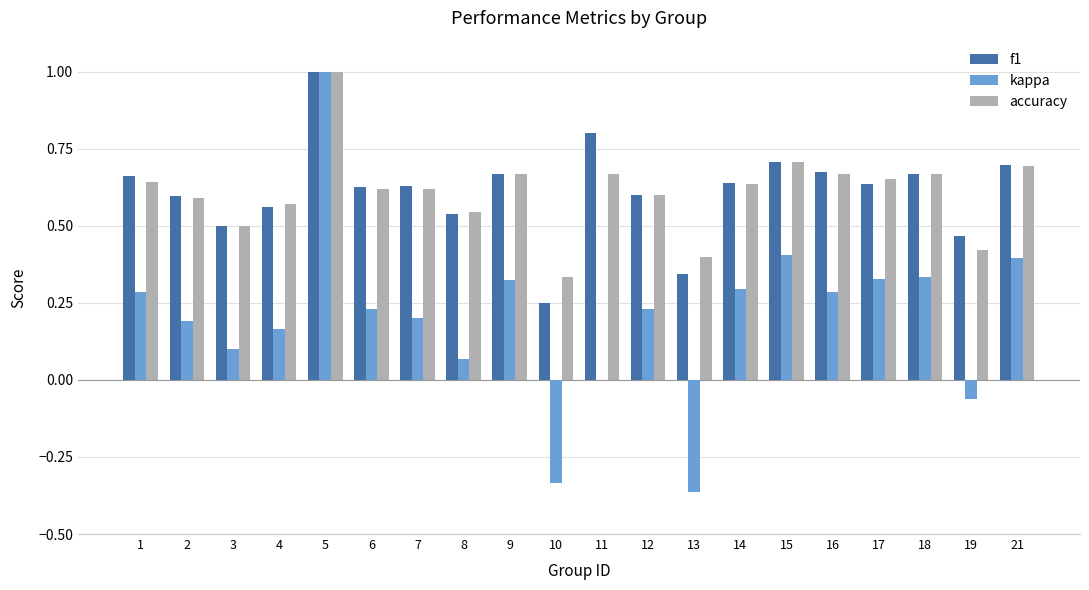

What is the greatest value displayed?

1.0